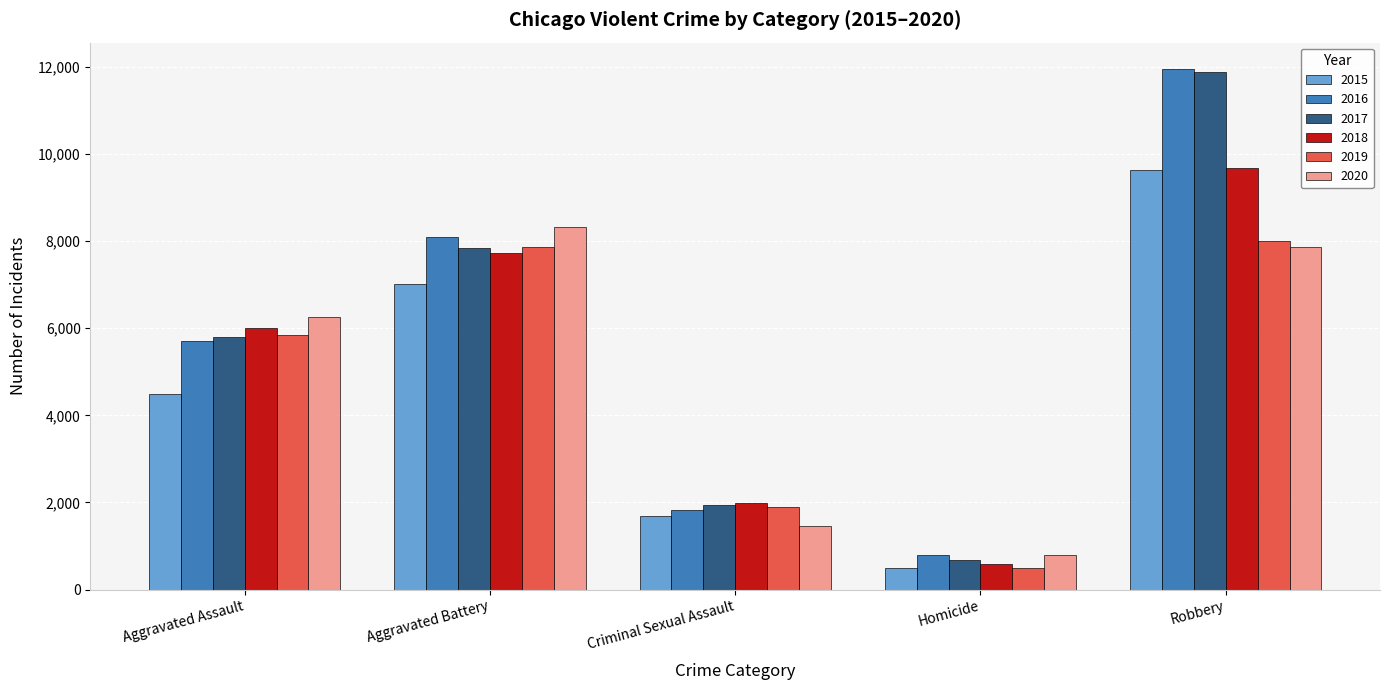

Where is 2016 nearest to the value 6373?

Aggravated Assault